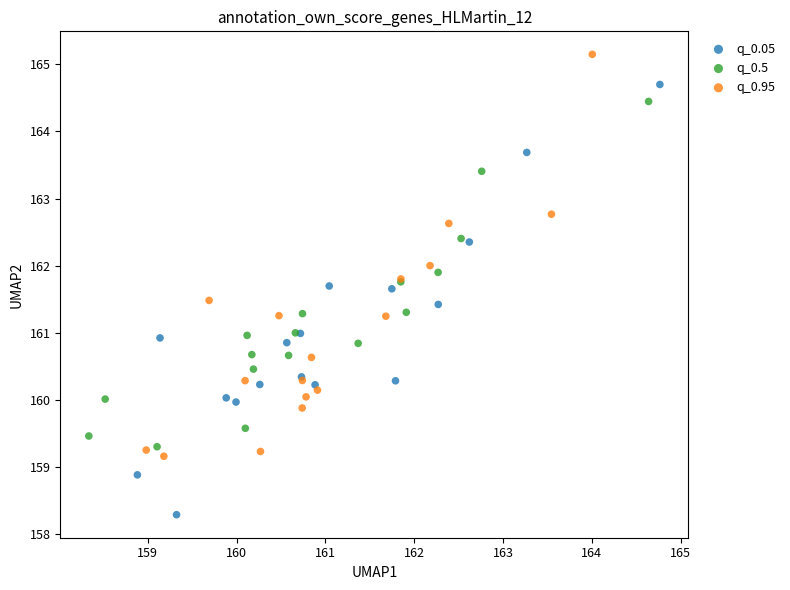

Which series has the widest spread of Y values?

q_0.05